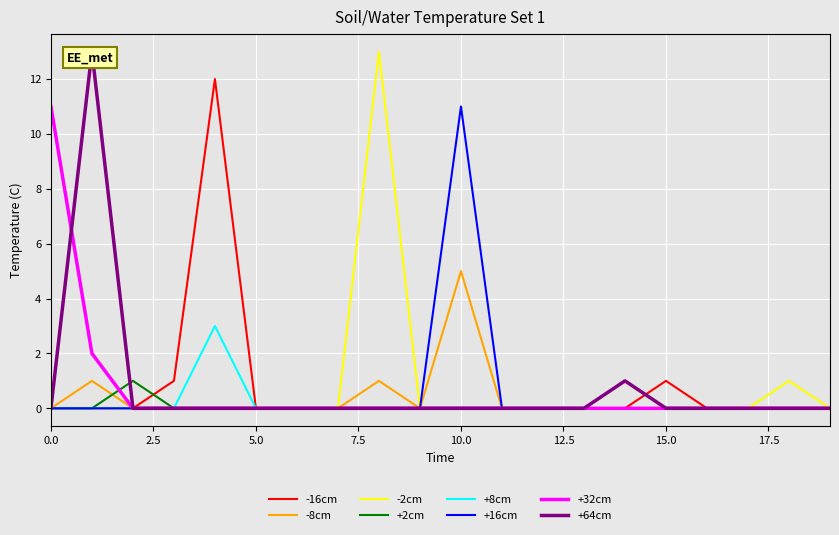

At which label does -8cm reach its peak?

10.0